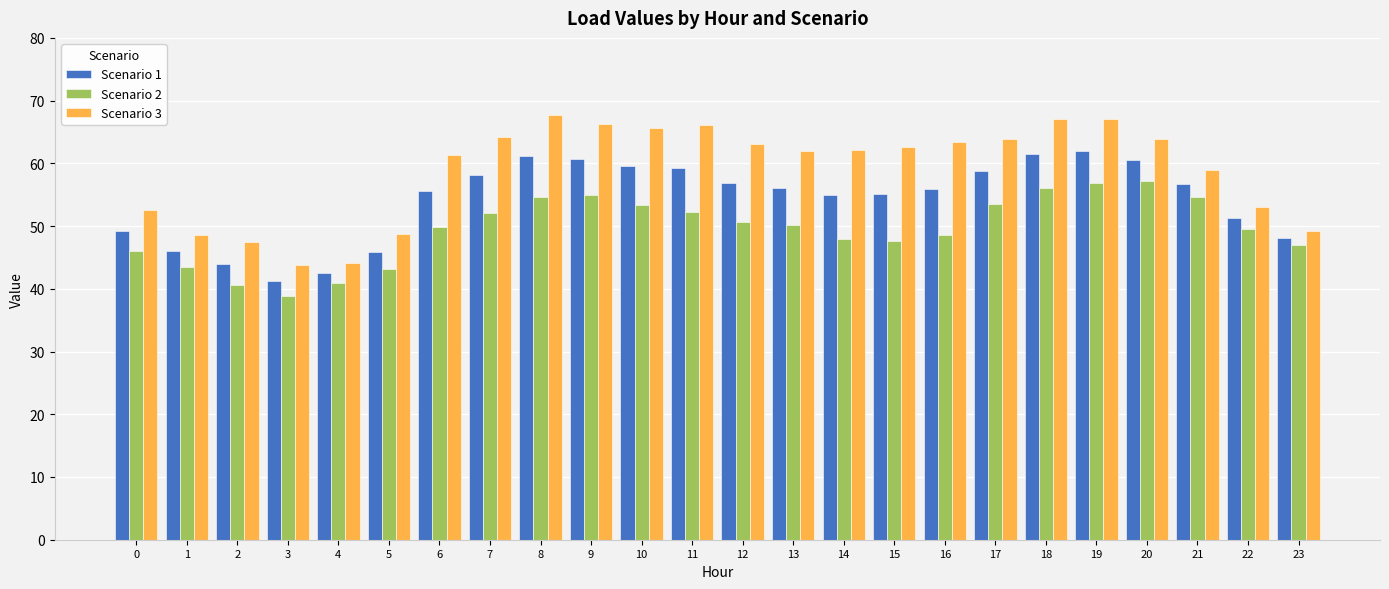

What is the difference between the second highest and second lowest values in the Scenario 2 series?

16.3